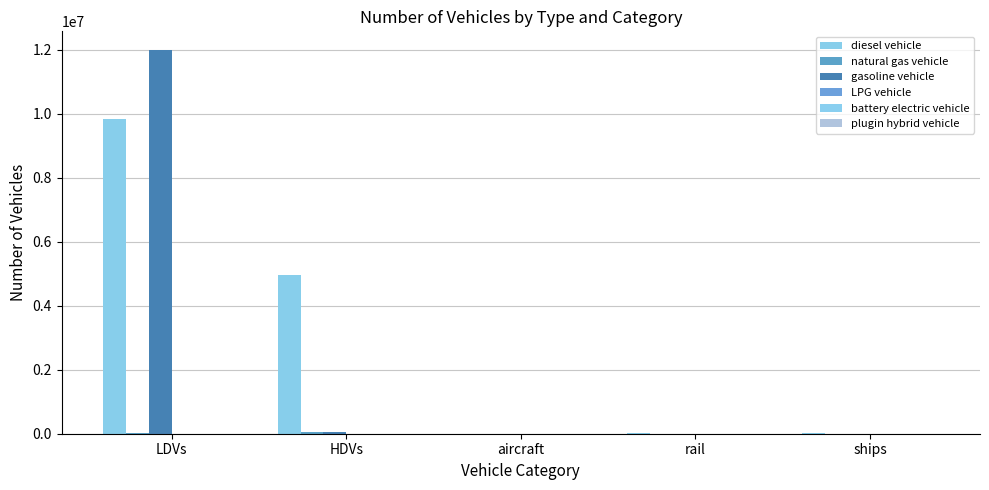

What is the sum of the battery electric vehicle values at LDVs and ships?

84.0